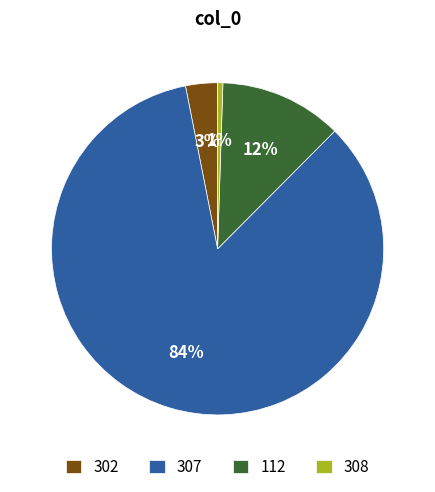

Does 307 account for over 50% of the chart?

Yes